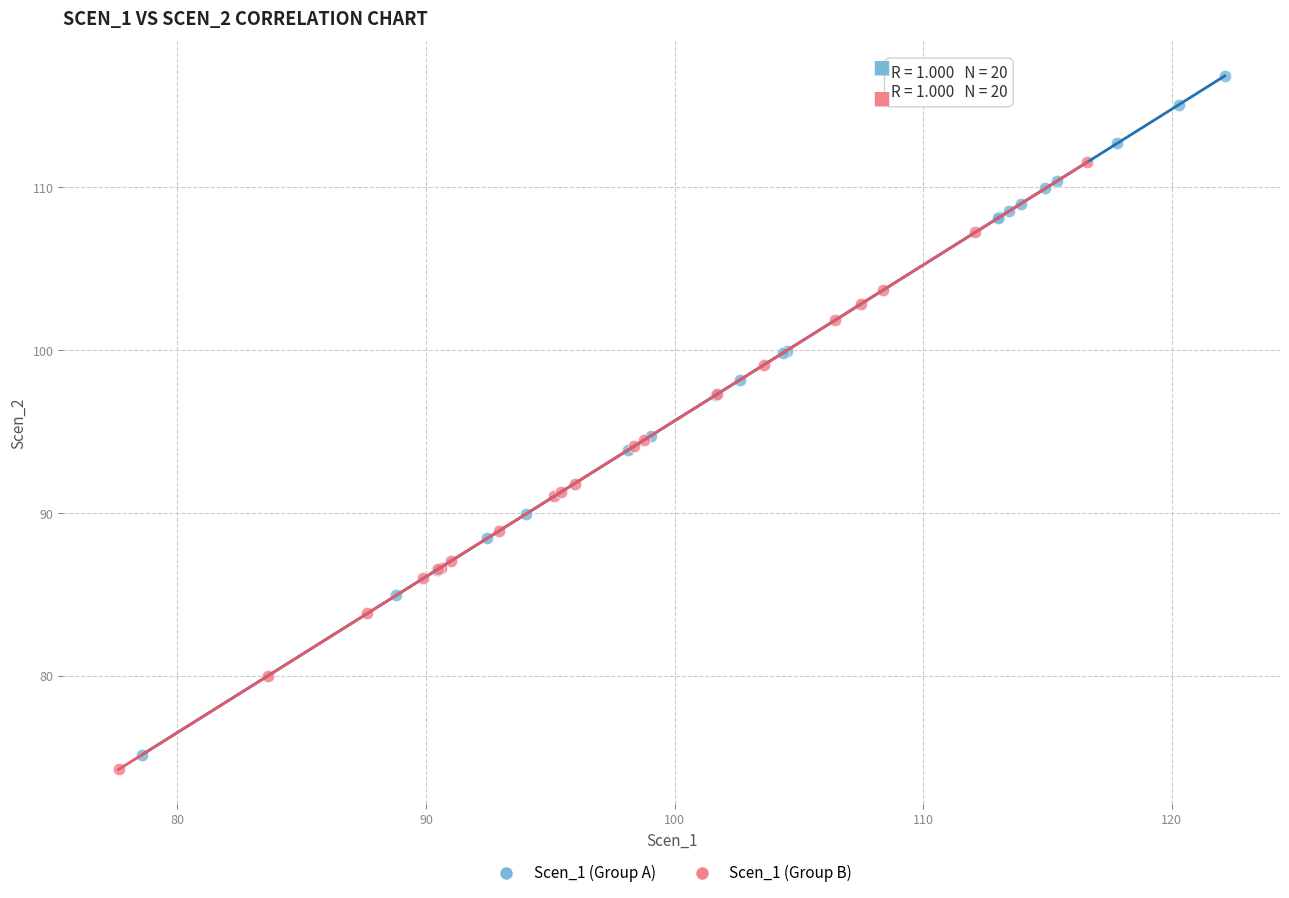

Which series reaches the maximum Y coordinate?

Scen_1 (Group A)